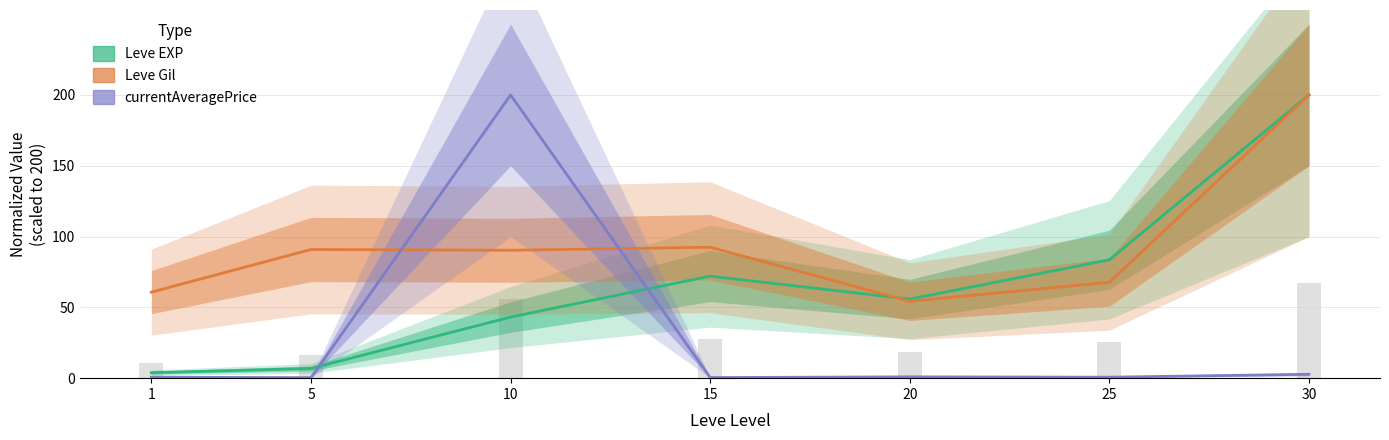

True or false: currentAveragePrice has a value of 0.1 at 15.

False